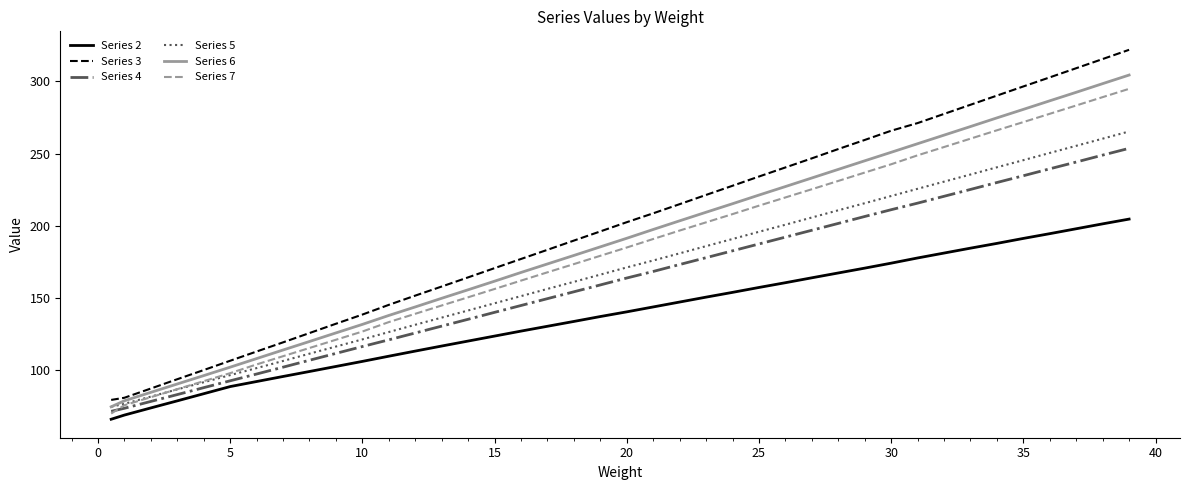

Which series has the largest range (max minus min)?

Series 3